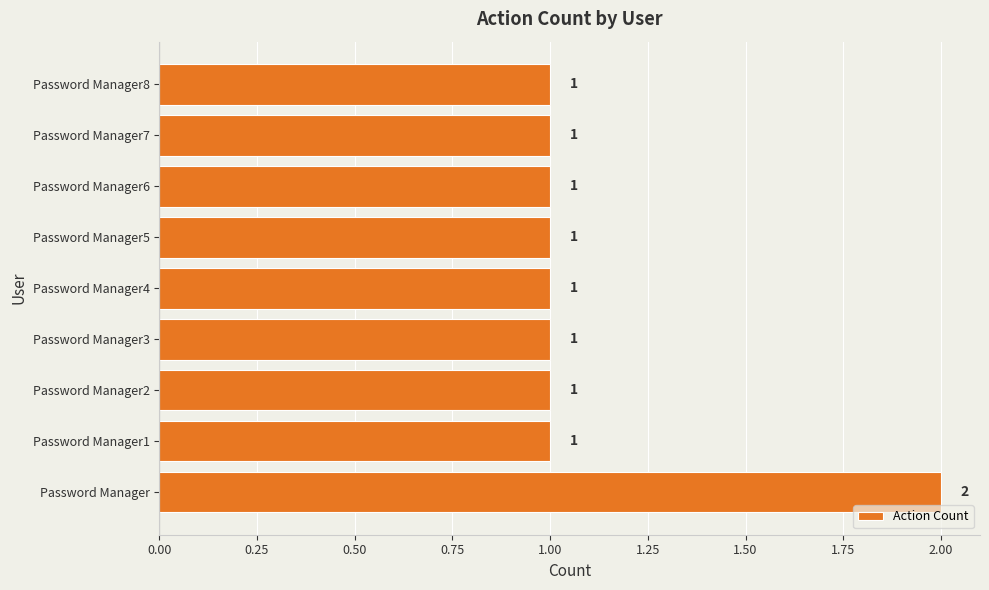

What is the greatest value displayed?

2